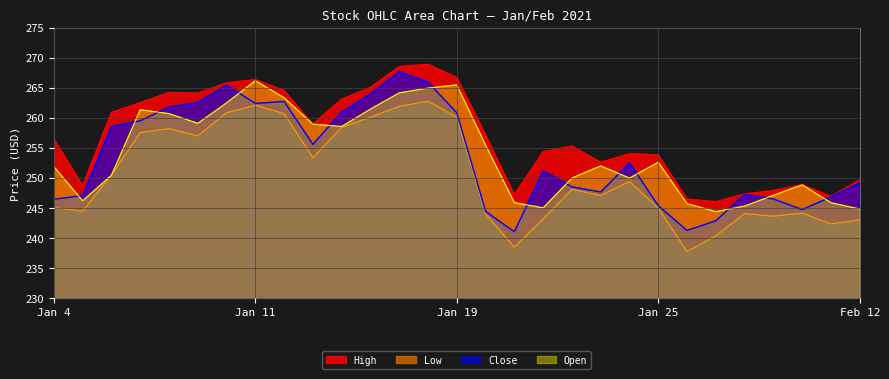

How many values in the High series are below 256?

14